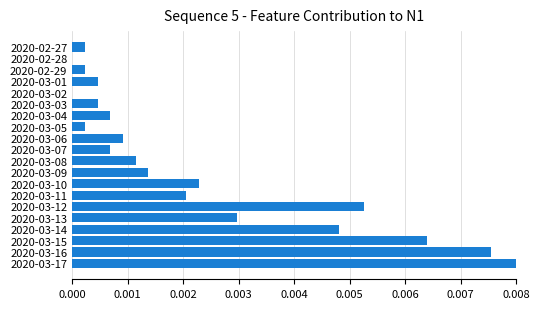

Are the bars horizontal?

Yes